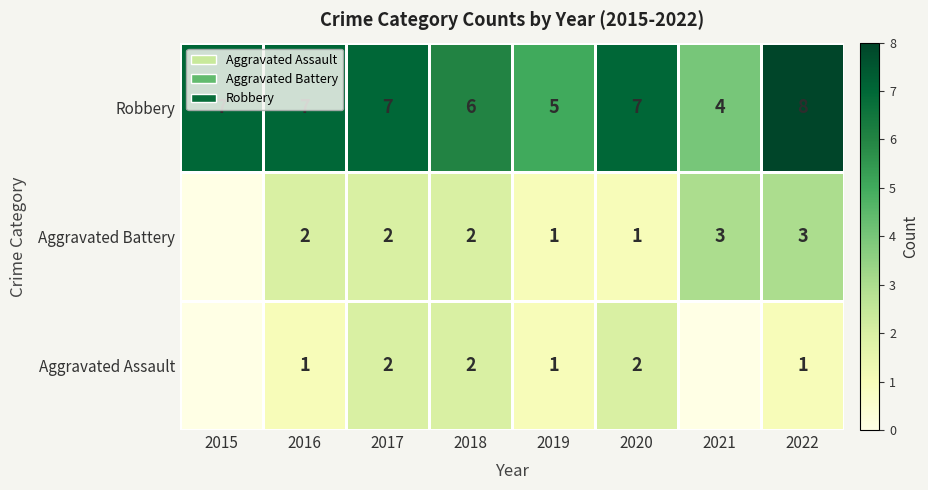

What value does the Robbery series have at 2015?

7